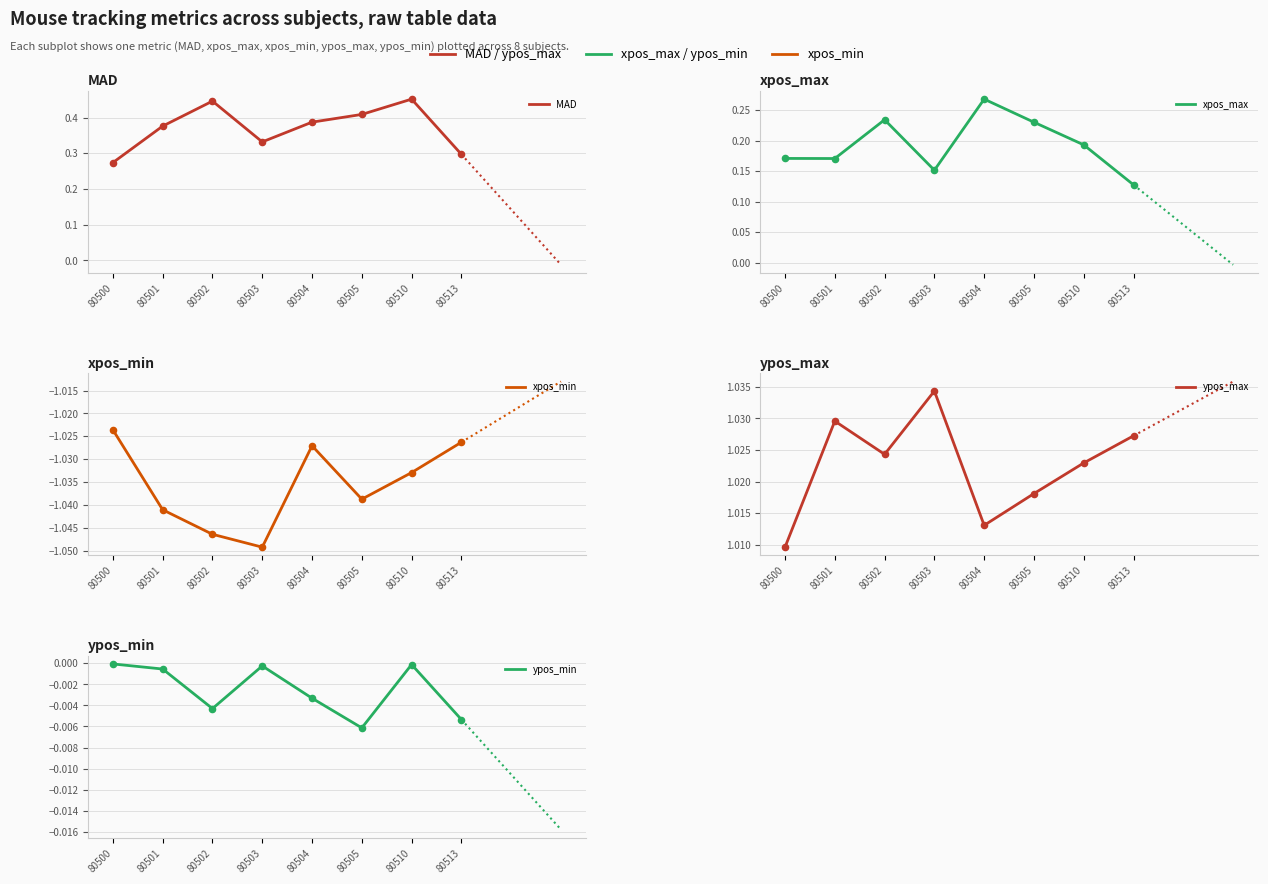

Which series reaches the minimum Y coordinate?

xpos_min